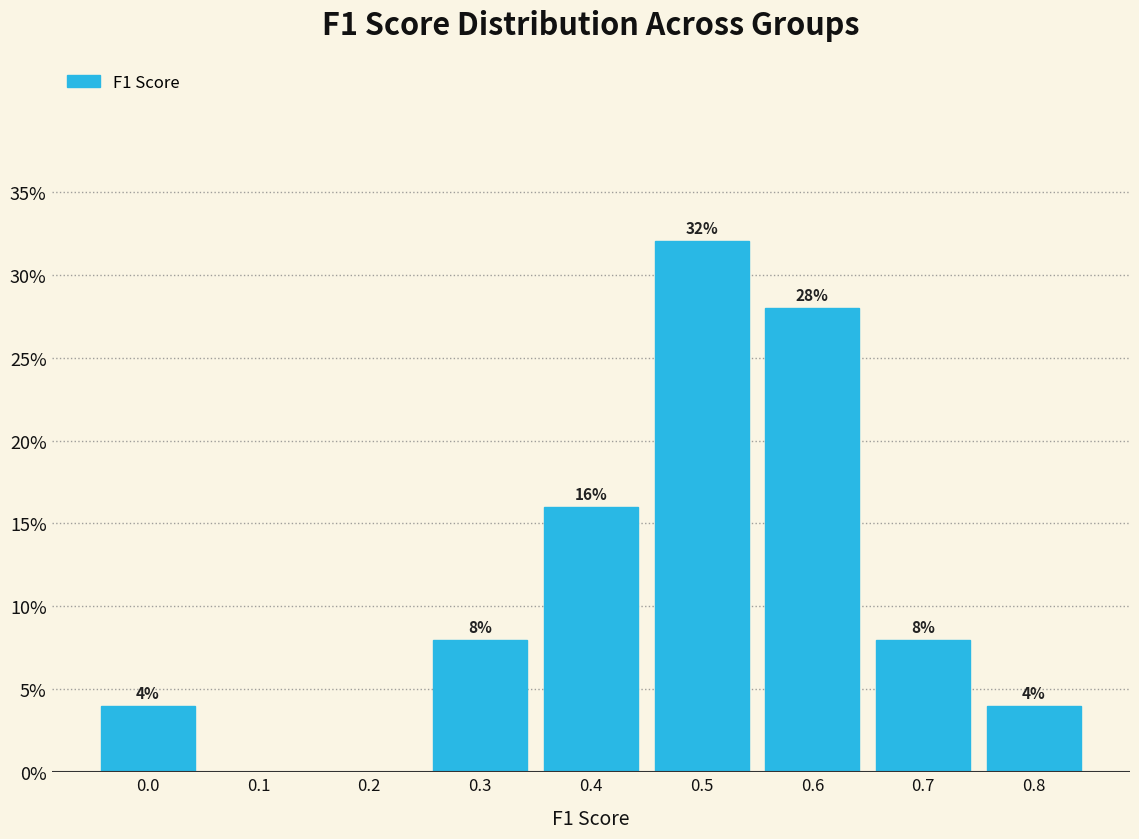

Reading left to right, transcribe all the data shown in this chart.

0.0=4.0	0.1=0.0	0.2=0.0	0.3=8.0	0.4=16.0	0.5=32.0	0.6=28.0	0.7=8.0	0.8=4.0